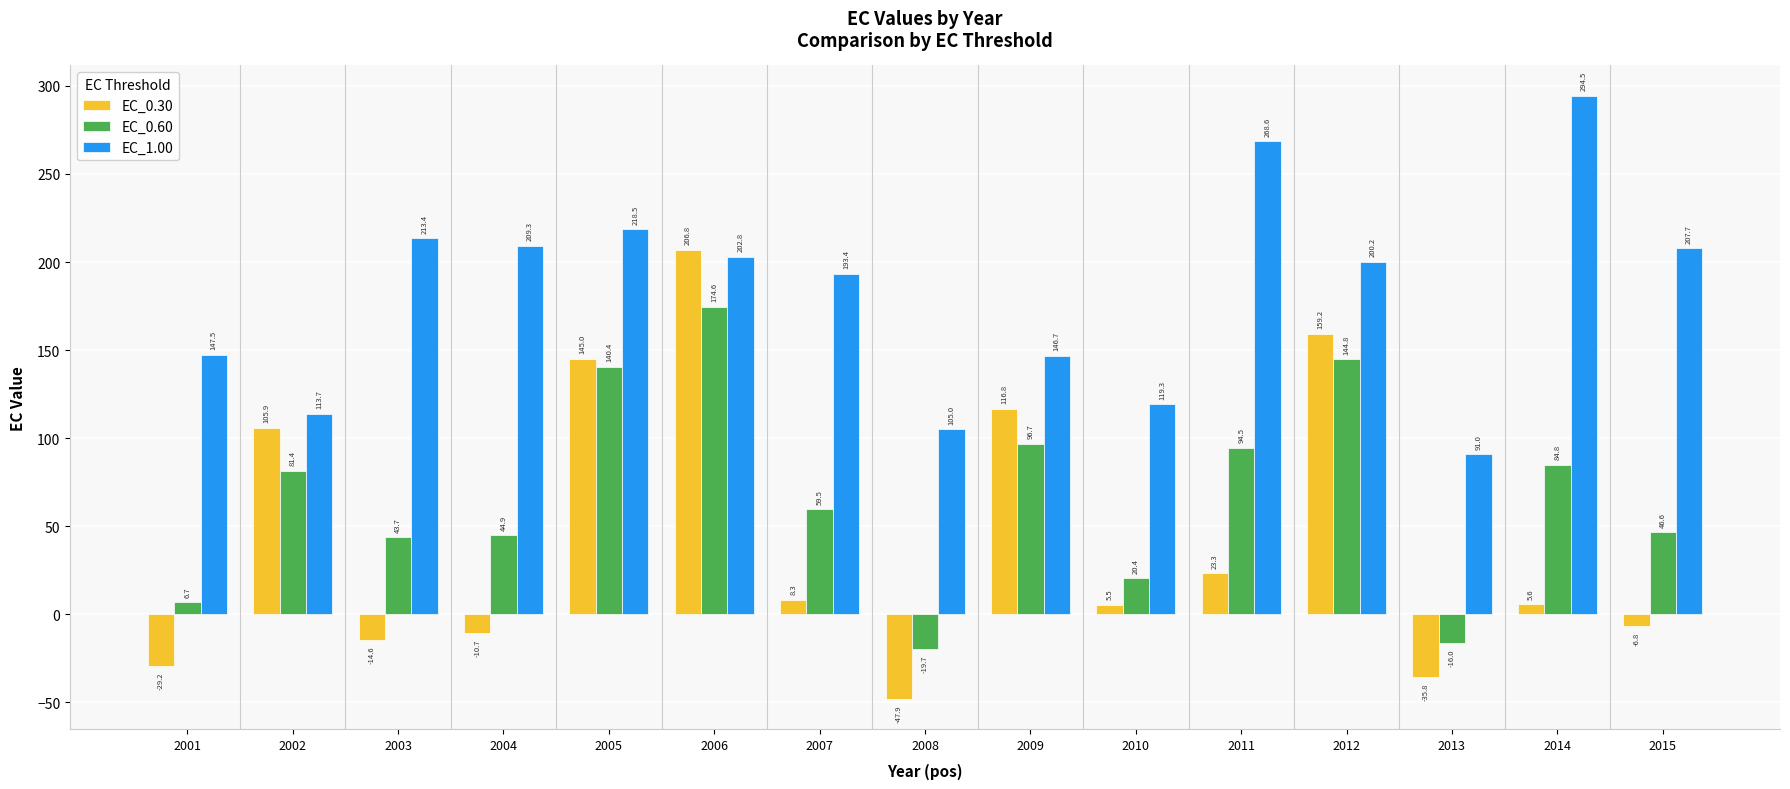

The EC_1.00 series shows 161.3 at 2002. True or false?

False